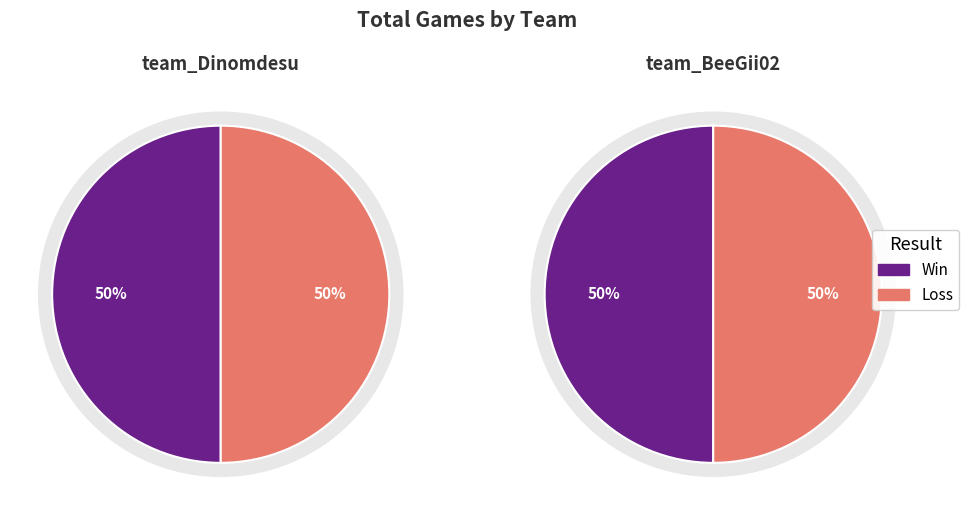

Is it true that team_Dinomdesu is 50% of the pie?

True